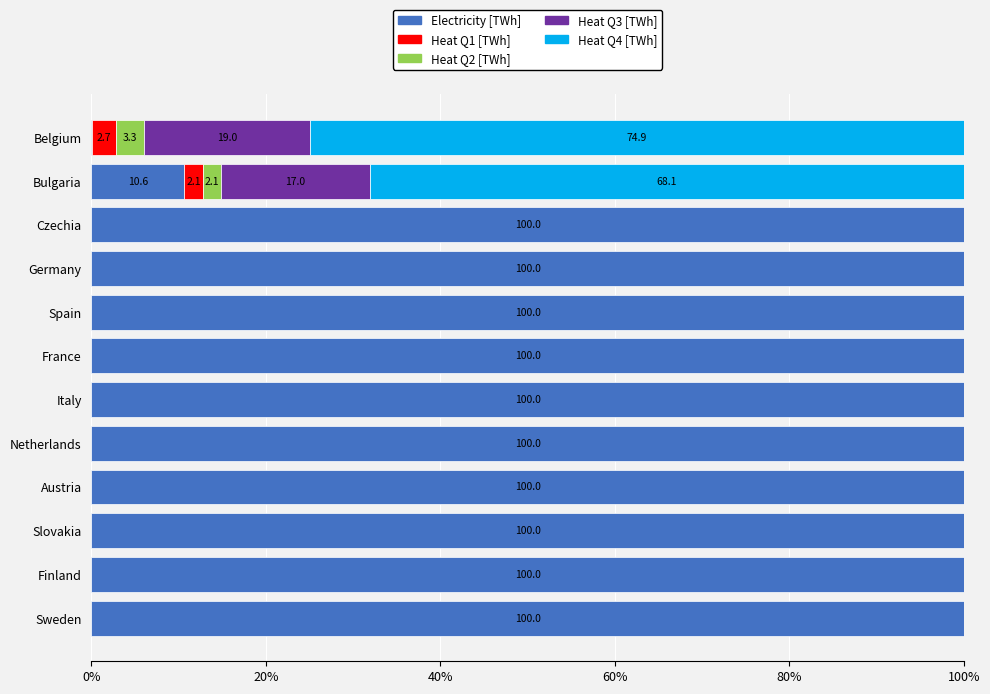

How many data points does each series have?

12